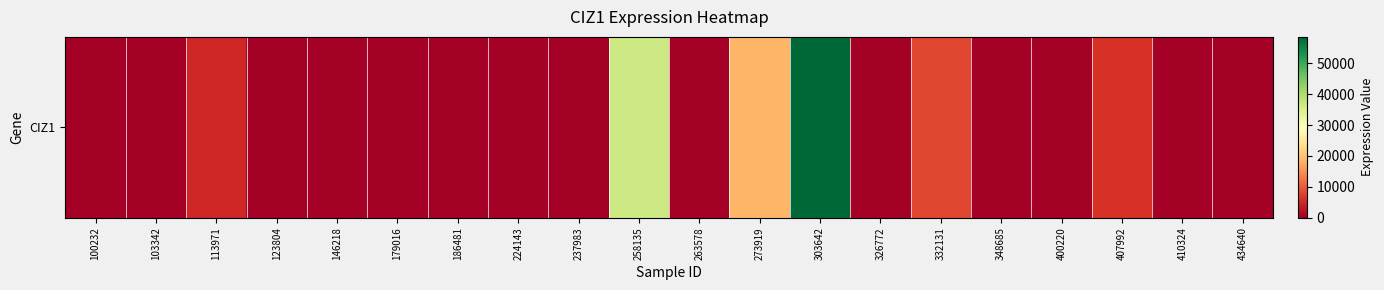

Rank the categories by value from lowest to highest.

100232, 103342, 123804, 146218, 179016, 186481, 224143, 237983, 263578, 326772, 348685, 400220, 410324, 434640, 113971, 407992, 332131, 273919, 258135, 303642